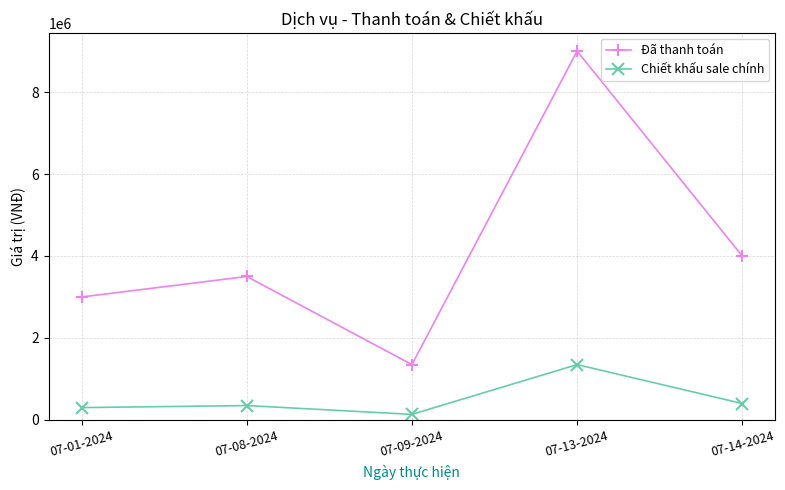

Which label corresponds to the largest value in the chart?

07-13-2024